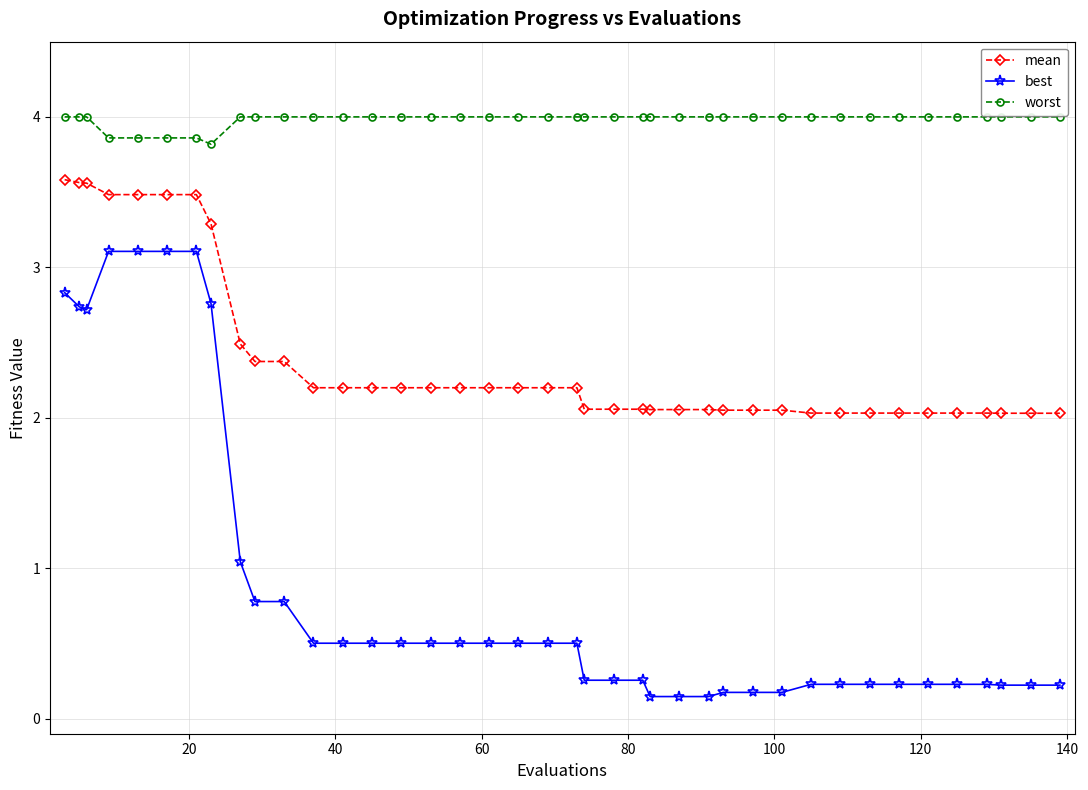

True or false: worst and mean intersect in this chart.

False